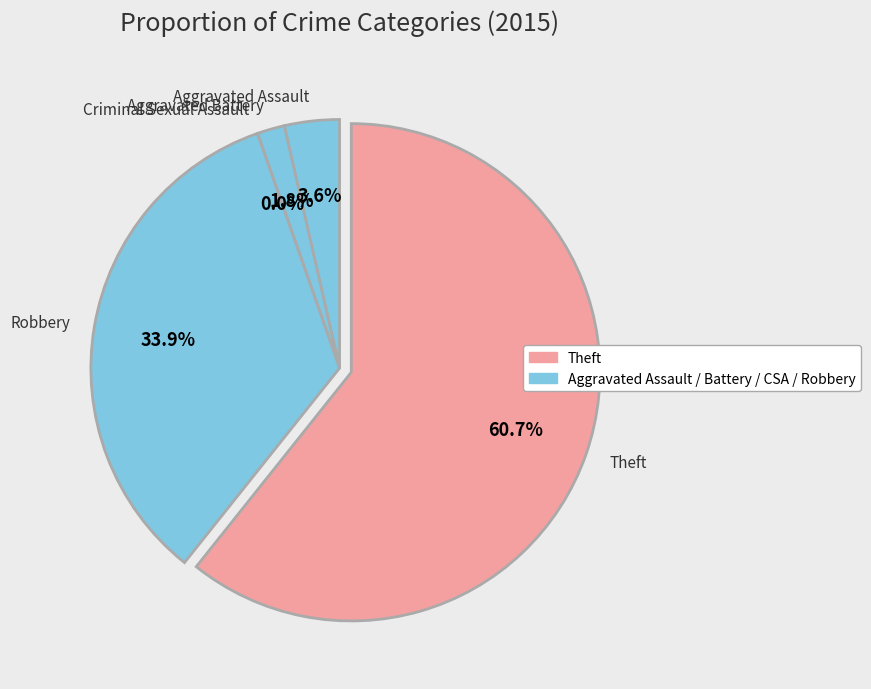

To the nearest percent, what is the difference between the largest and smallest slice percentages?

61%